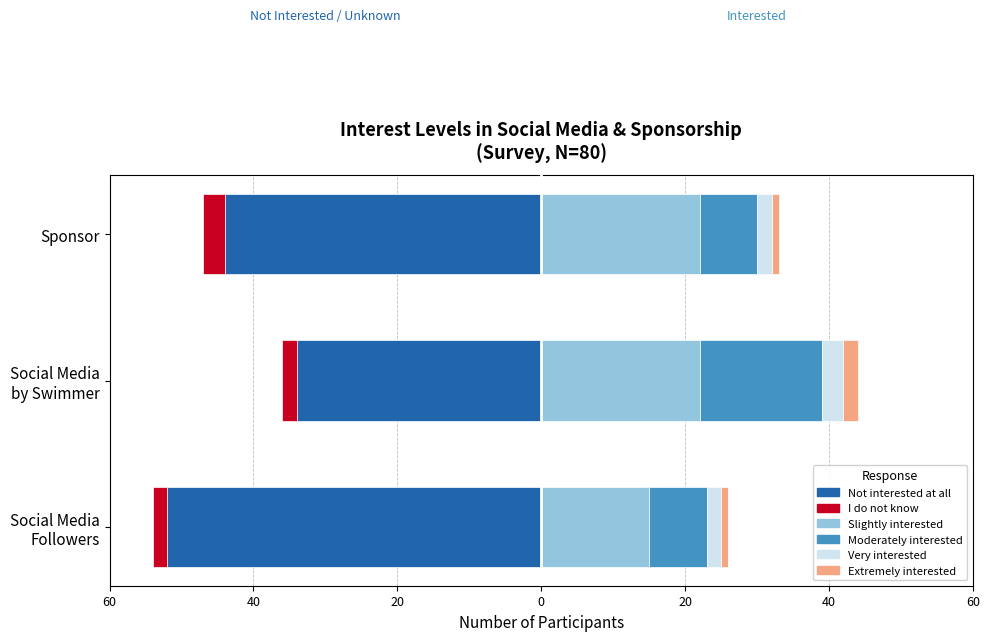

What is the sum of all Slightly interested values?

59